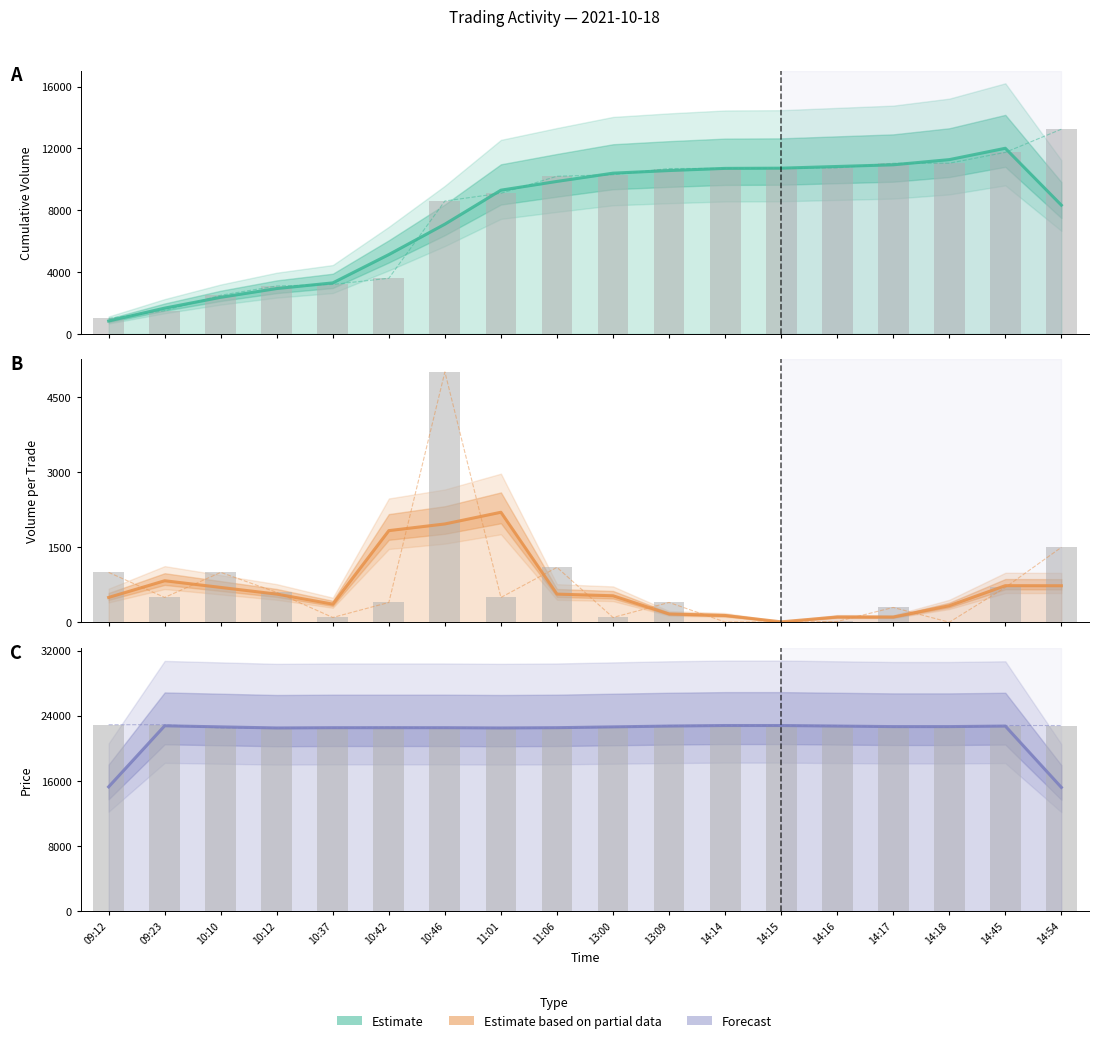

Is it true that the value at 10:46 is 34237.3?

False